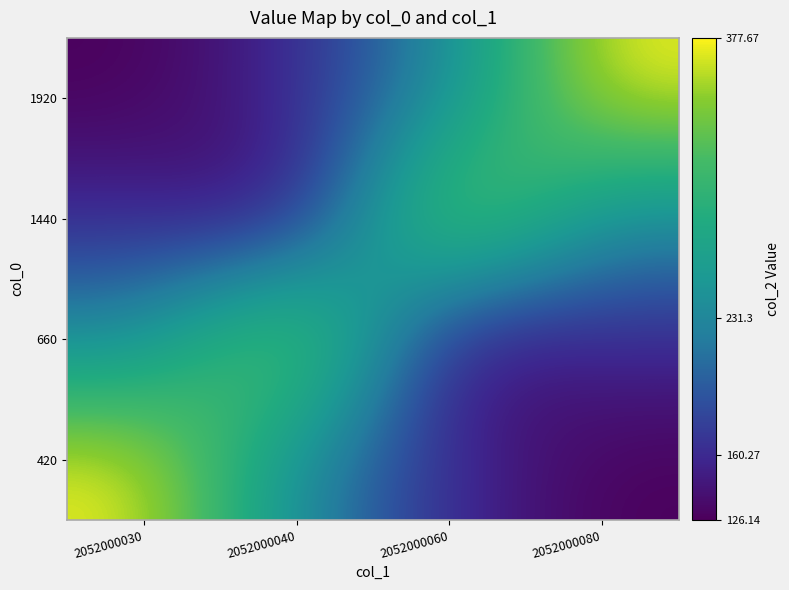

Reading right to left, list all the values displayed in this chart.

1920: 2052000080=377.7	2052000060=231.3	2052000040=160.3	2052000030=126.1
1440: 2052000080=231.3	2052000060=377.7	2052000040=126.1	2052000030=160.3
660: 2052000080=160.3	2052000060=126.1	2052000040=377.7	2052000030=231.3
420: 2052000080=126.1	2052000060=160.3	2052000040=231.3	2052000030=377.7